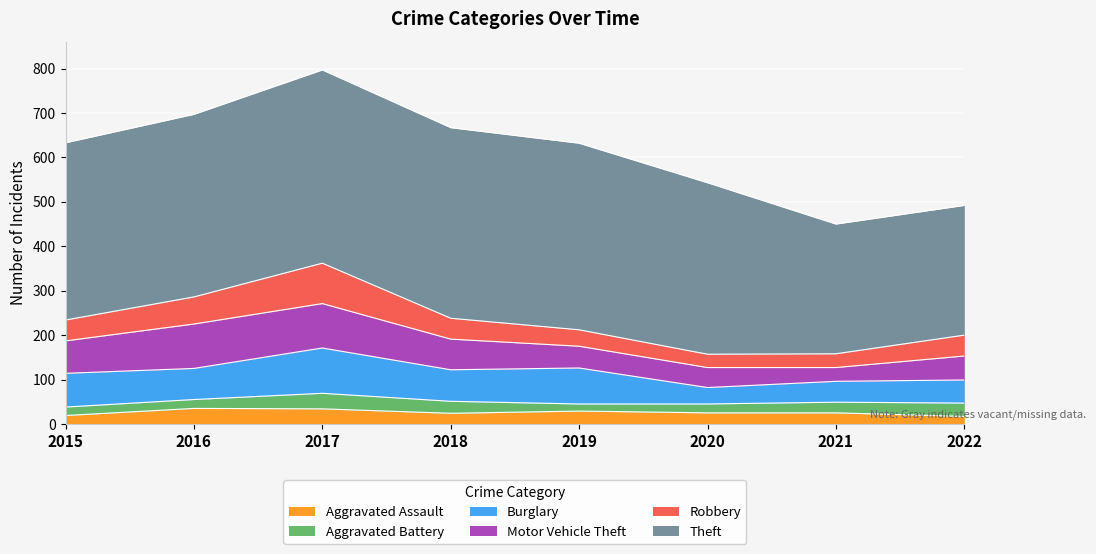

The Robbery series shows 55 at 2021. True or false?

False